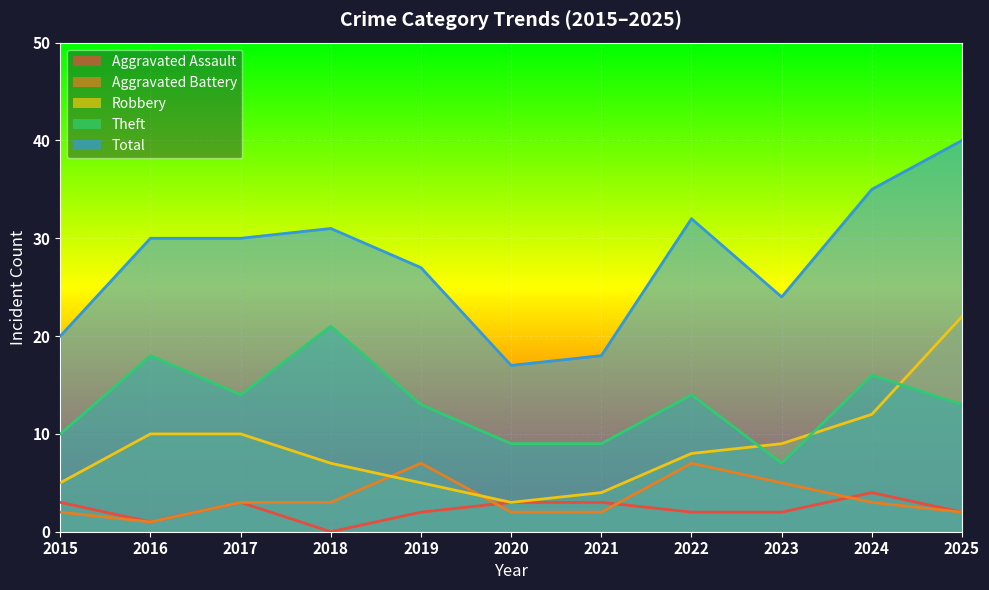

List the series in order of their peak value, lowest first.

Aggravated Assault, Aggravated Battery, Theft, Robbery, Total